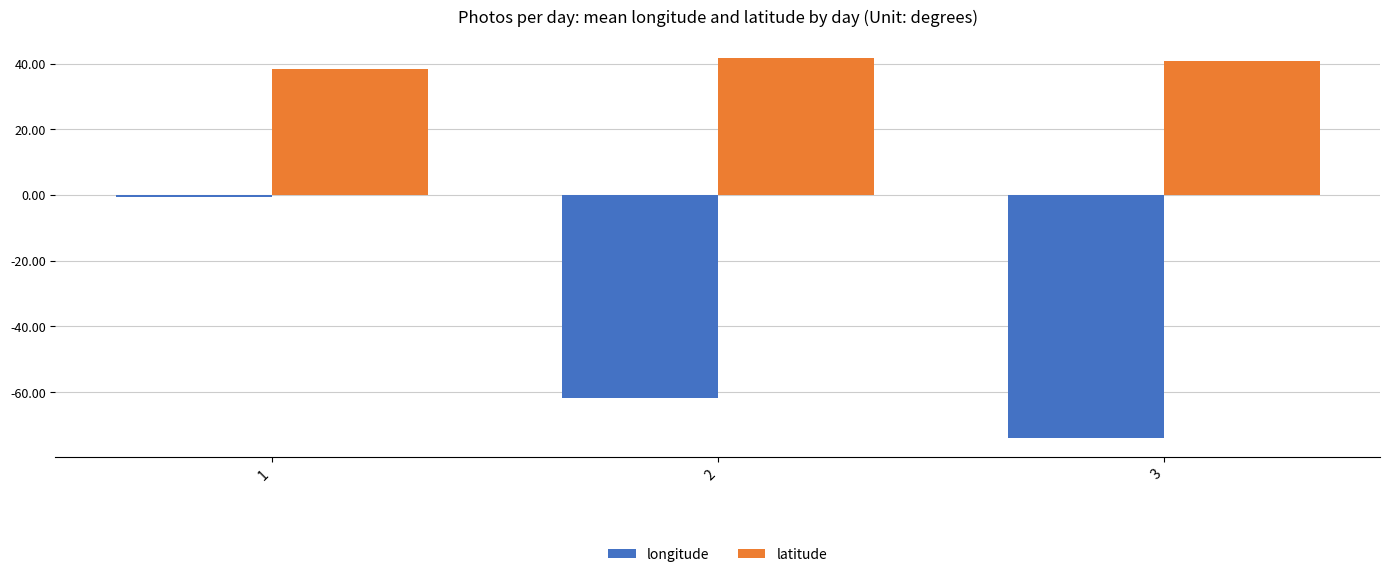

At which category is the sum across all series the highest?

1